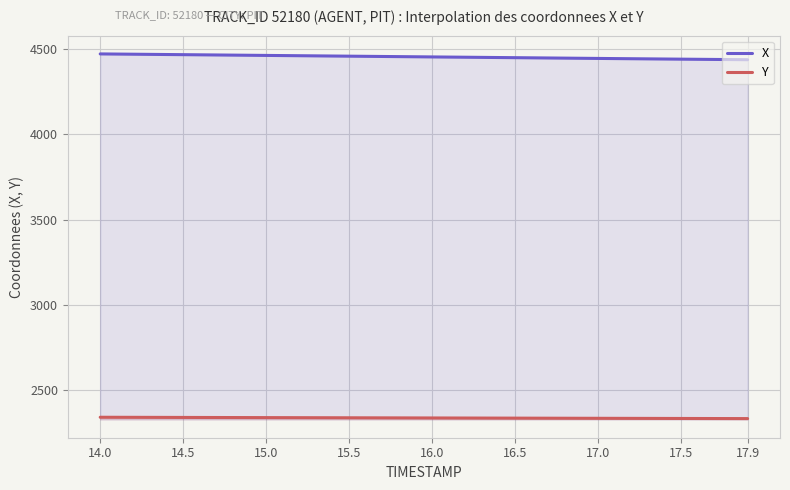

True or false: X and Y cross at least once.

False